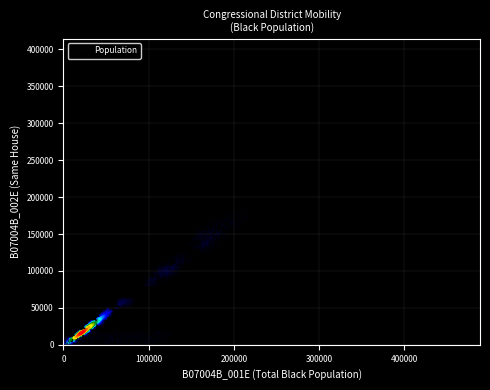

What is the range of Y values (max minus min)?

394533.3